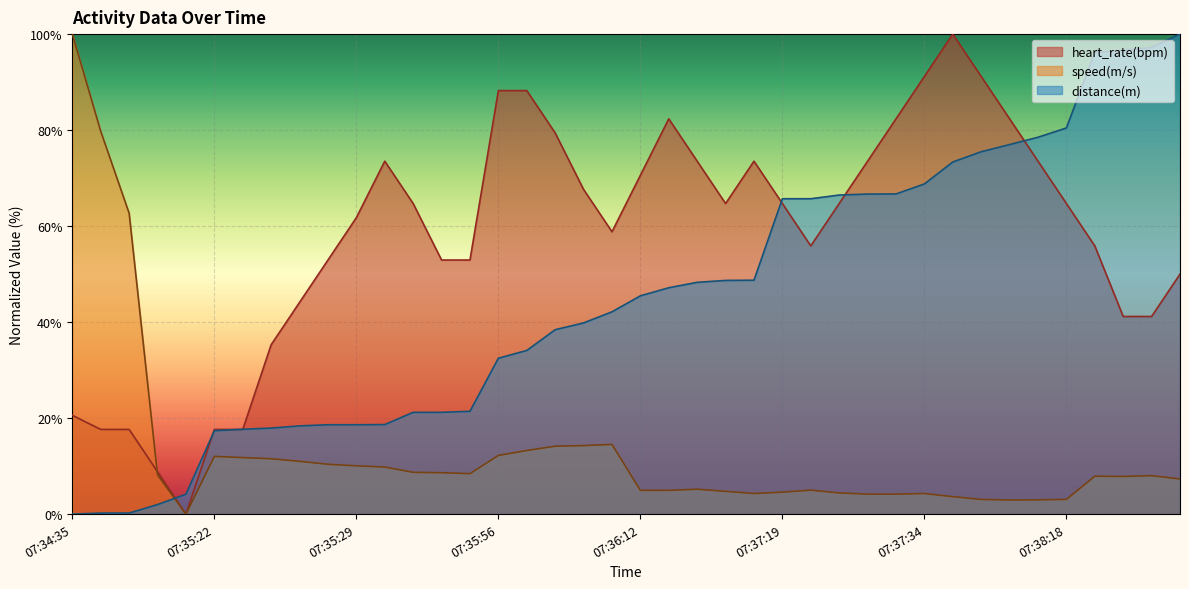

Reading left to right, list all the values displayed in this chart.

heart_rate(bpm): 20.6	17.6	17.6	8.8	0.0	17.6	17.6	35.3	44.1	52.9	61.8	73.5	64.7	52.9	52.9	88.2	88.2	79.4	67.6	58.8	70.6	82.4	73.5	64.7	73.5	64.7	55.9	64.7	73.5	82.4	91.2	100.0	91.2	82.4	73.5	64.7	55.9	41.2	41.2	50.0
speed(m/s): 100.0	79.7	62.7	8.2	0.0	12.0	11.8	11.5	11.0	10.4	10.1	9.8	8.7	8.6	8.4	12.2	13.3	14.2	14.3	14.5	5.0	5.0	5.2	4.7	4.3	4.6	5.0	4.4	4.2	4.2	4.3	3.6	3.1	2.9	3.0	3.1	7.9	7.9	8.0	7.3
distance(m): 0.0	0.2	0.2	2.0	4.1	17.4	17.7	17.9	18.4	18.6	18.6	18.7	21.2	21.2	21.4	32.5	34.1	38.4	39.8	42.1	45.5	47.2	48.3	48.7	48.7	65.7	65.7	66.5	66.7	66.7	68.8	73.4	75.5	77.0	78.5	80.5	96.2	96.6	97.2	100.0